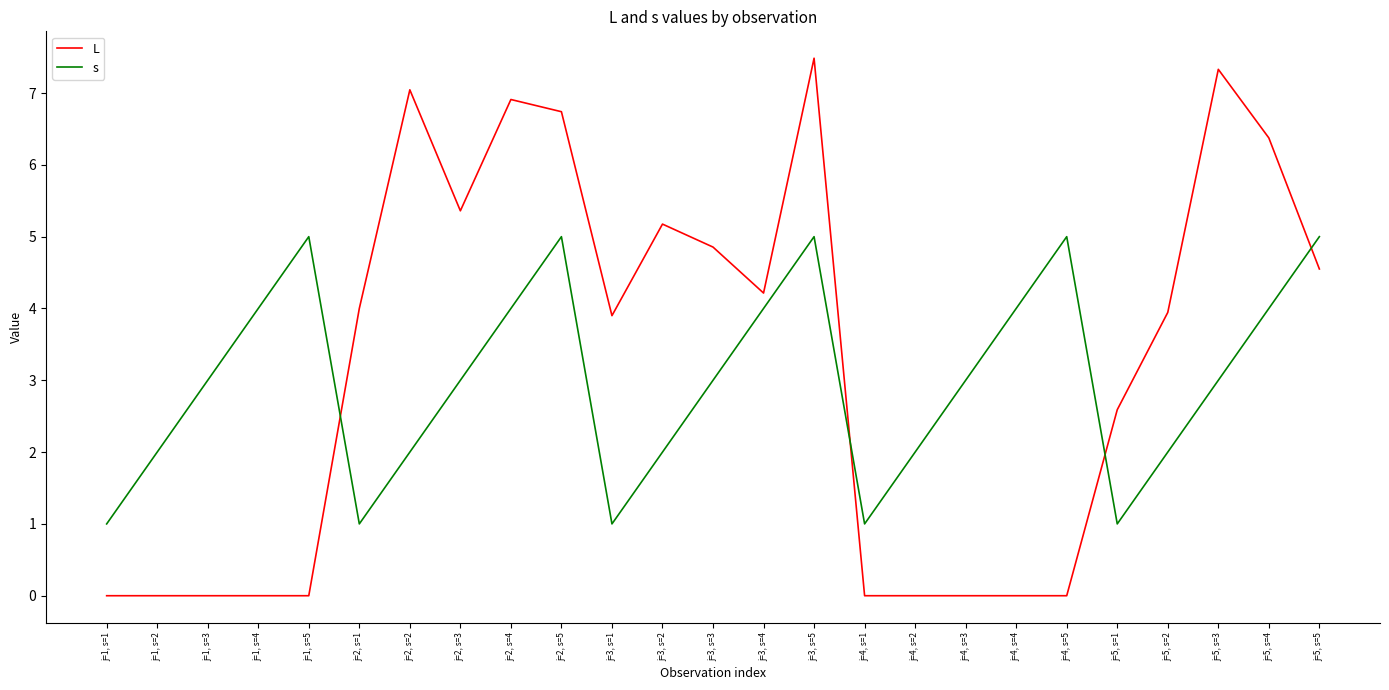

Which series has the widest spread of values?

L